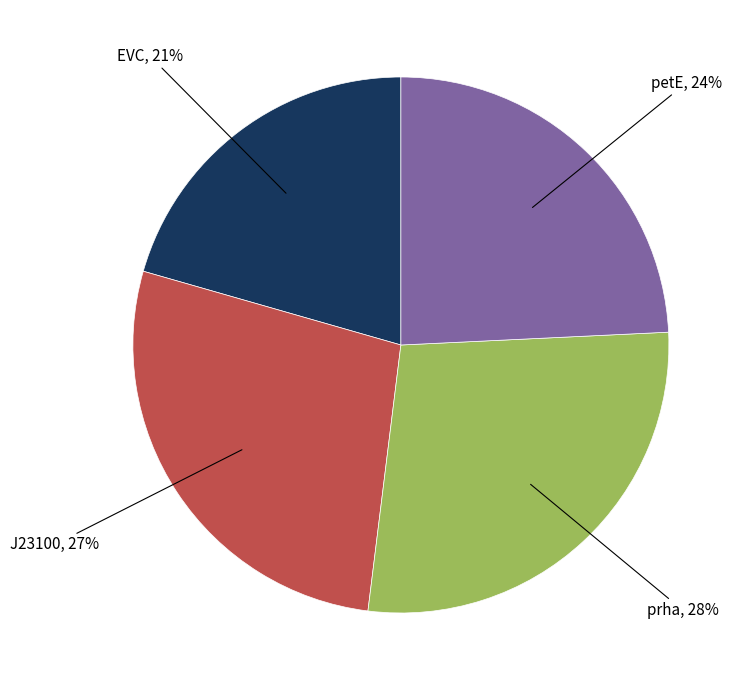

What is the ratio of the value at petE to the value at prha?

0.9